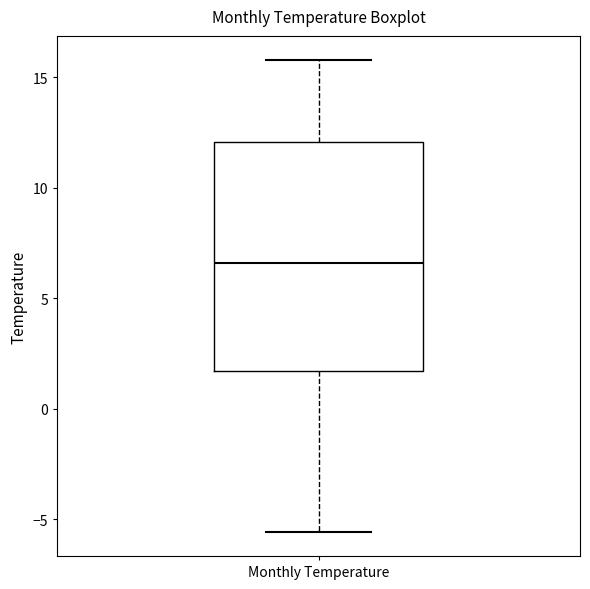

Transcribe this box plot: give where the median line is, the range the box spans, and where the two whiskers end, as read against the y-axis. The values are not printed on the chart, so give them approximately, as read against the axis.

median 6.5, box 1.5 to 12.0, whiskers -5.5 to 16.0